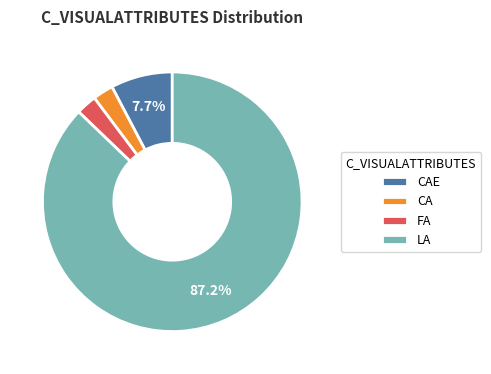

To the nearest percent, what percentage of the pie is CA?

3%